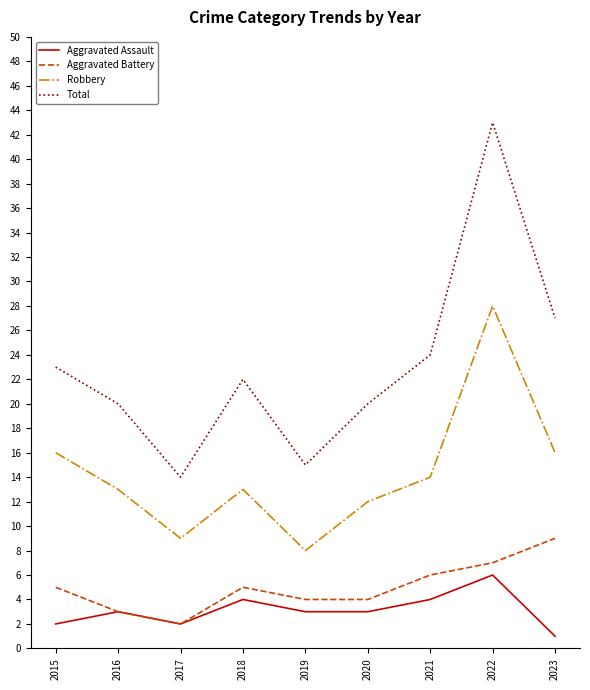

Is it true that Aggravated Assault equals 4 at 2018?

True